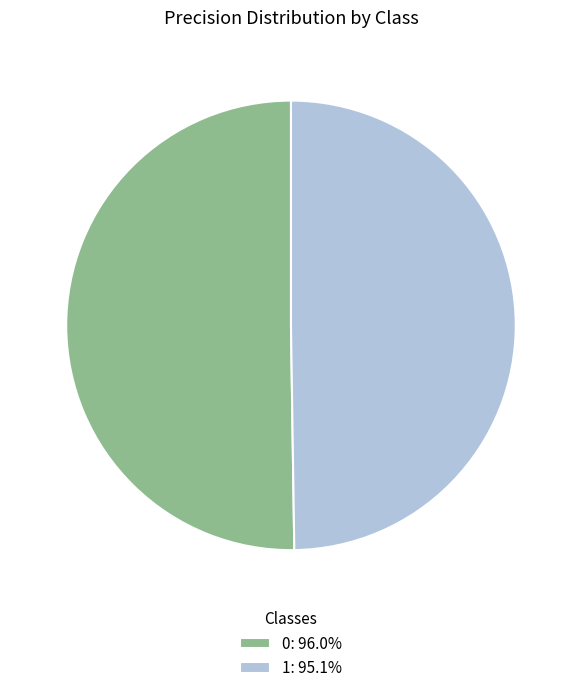

Is the sum of 1: 95.1% and 0: 96.0% greater than half?

Yes